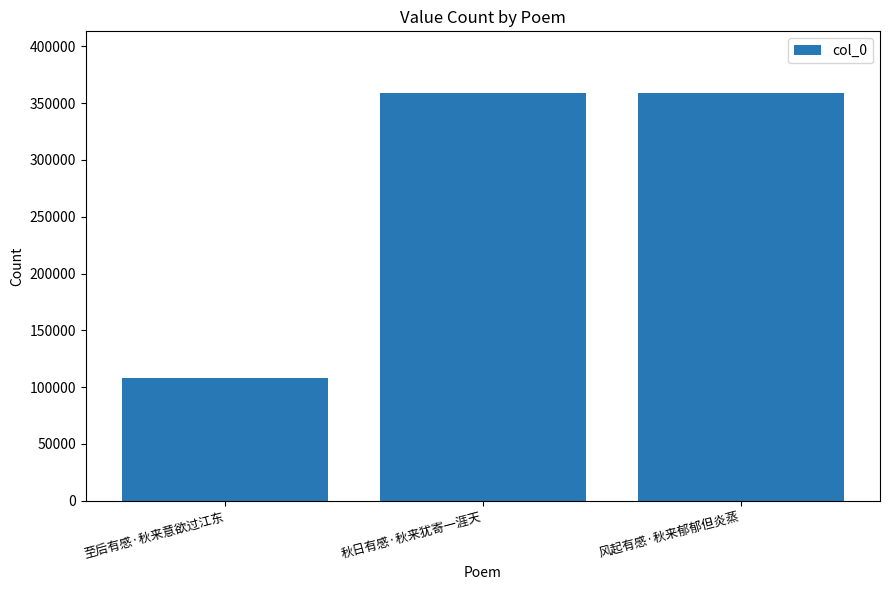

What is the smallest value displayed?

107707